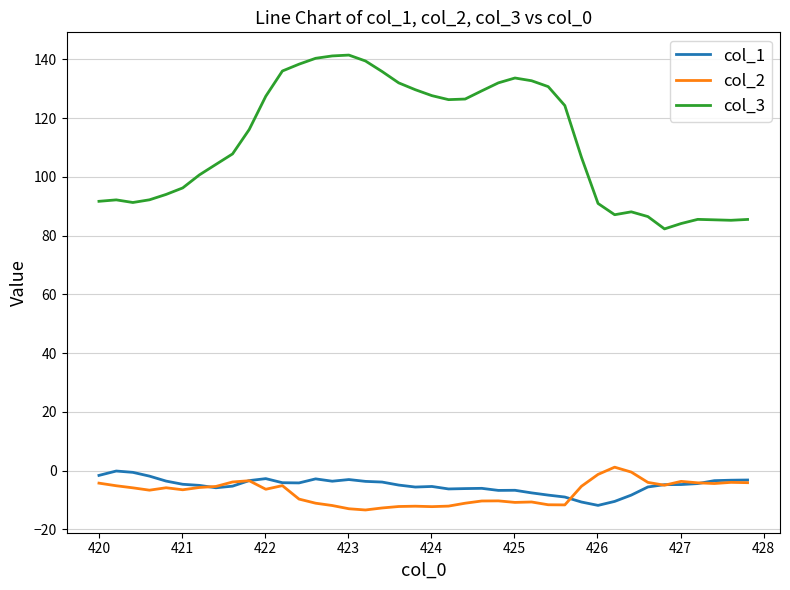

Which series has the largest total across all categories?

col_3